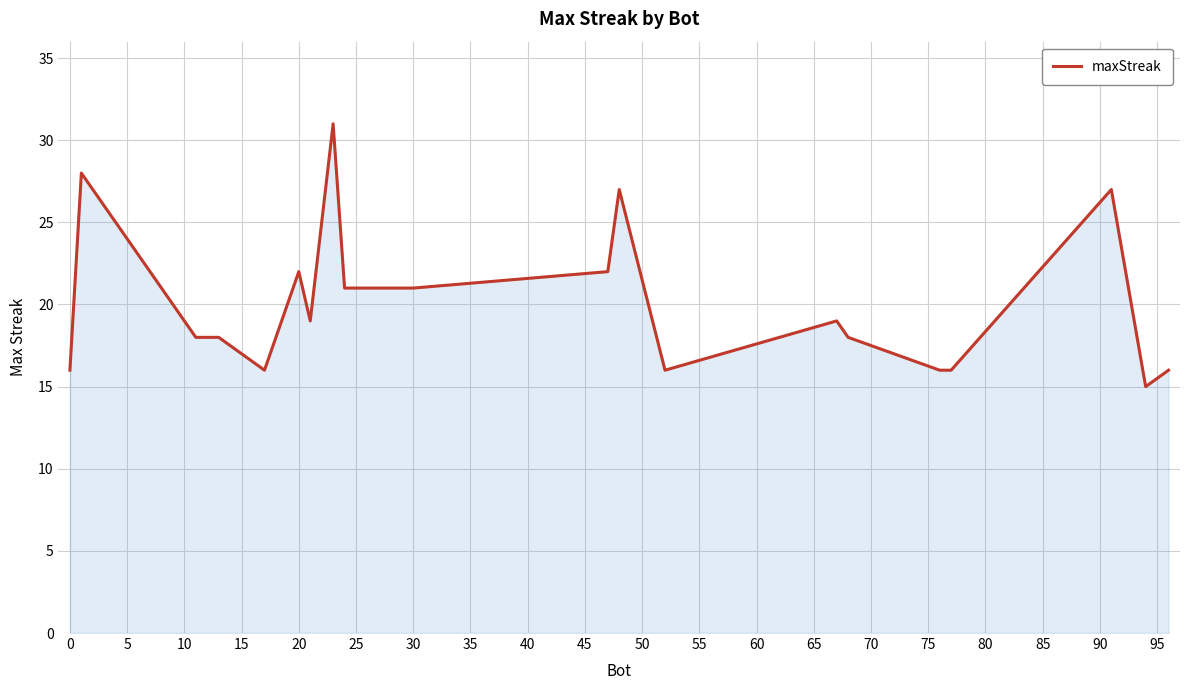

What is the difference between the maximum and minimum values?

16